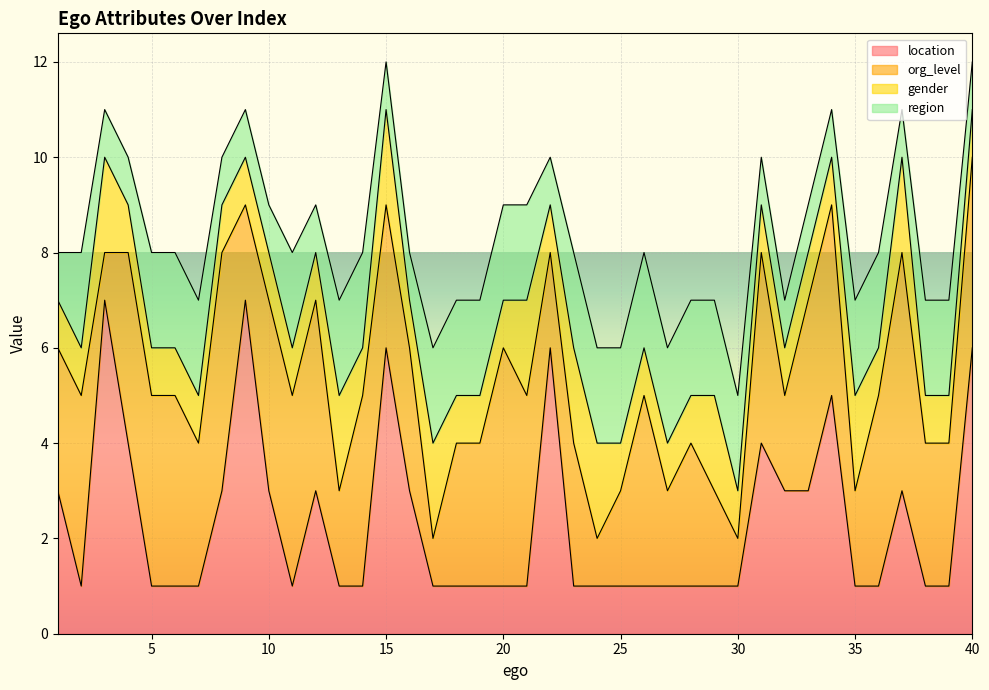

How many values in the gender series exceed 1?

10